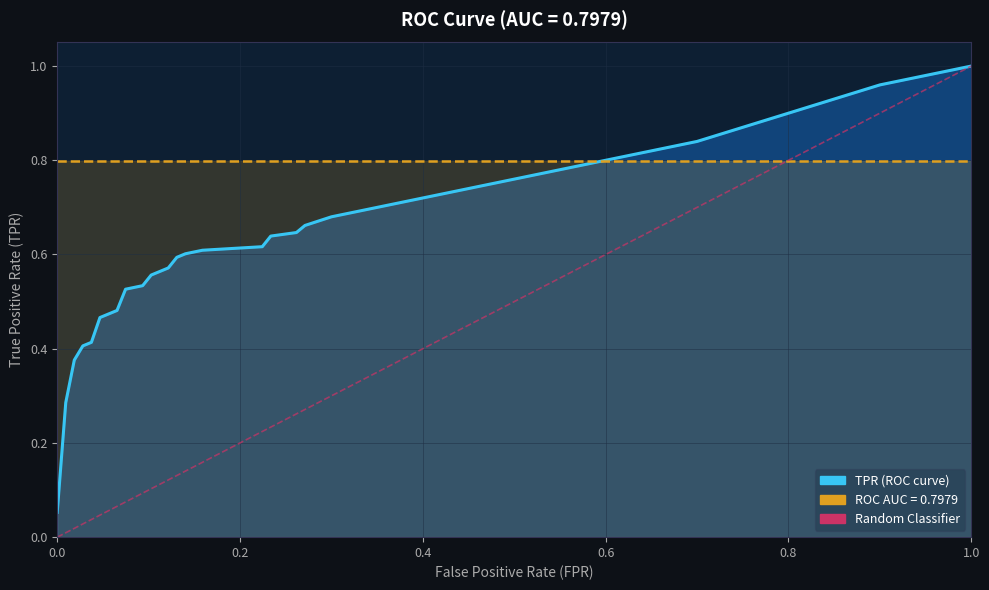

Where is the data nearest to the value 0?

fpr